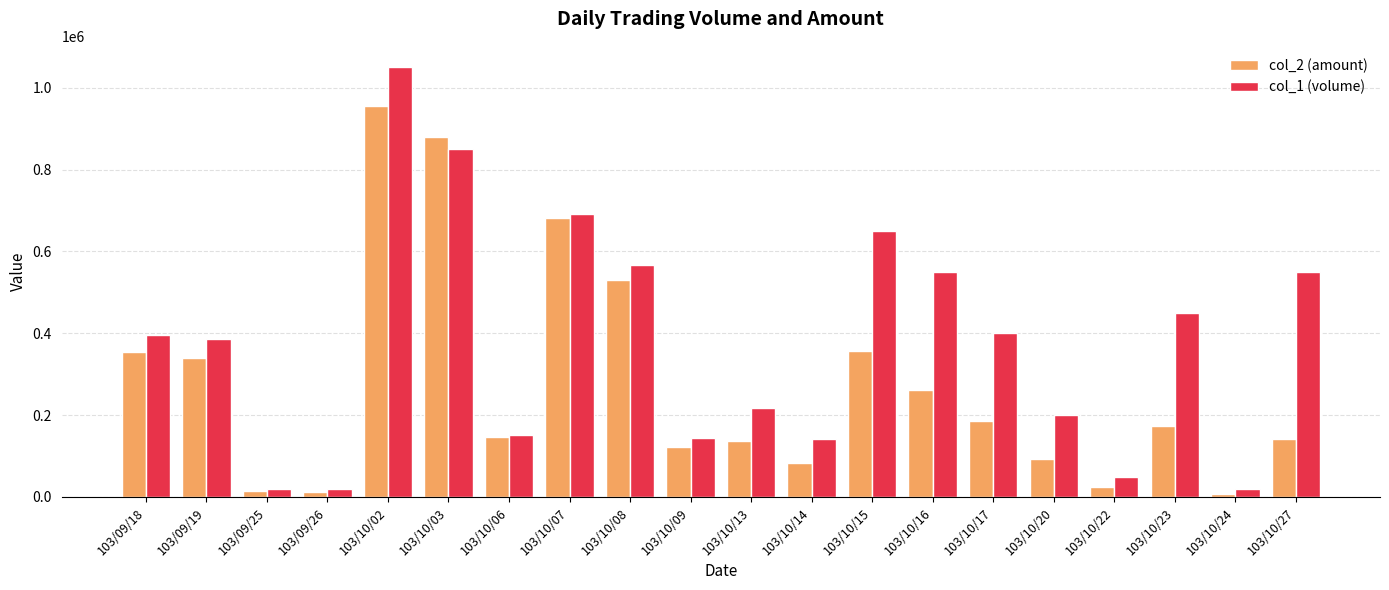

What is the difference between the col_2 (amount) values at 103/10/02 and 103/10/09?

834300